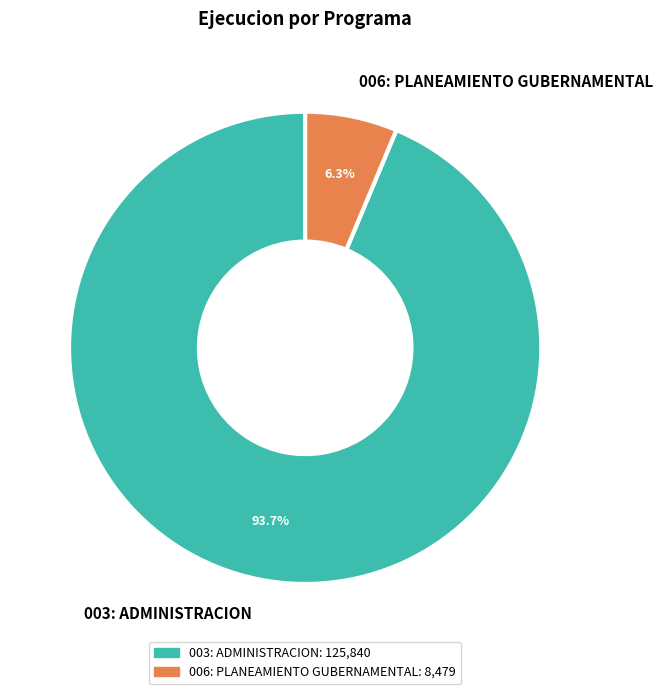

Is it true that 003: ADMINISTRACION is 94% of the pie?

True